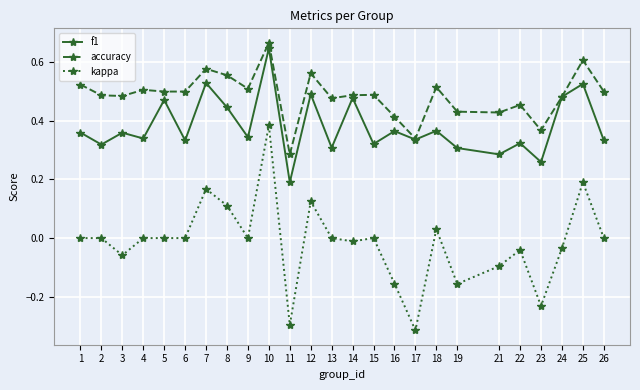

True or false: accuracy and kappa intersect in this chart.

False